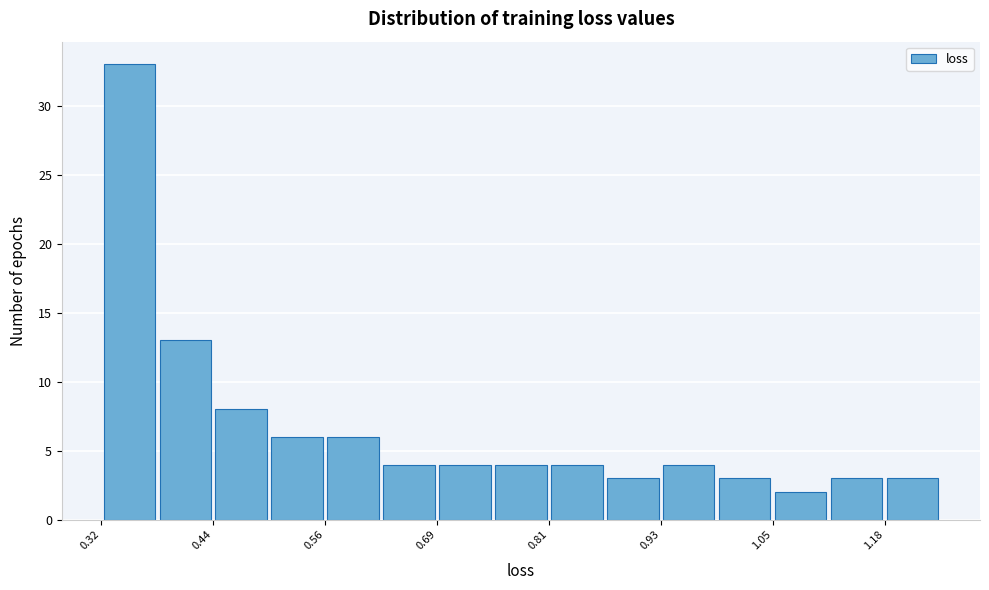

Around what value on the x-axis is the tallest bar? Give the approximate position of its centre, as read against the axis.

0.36